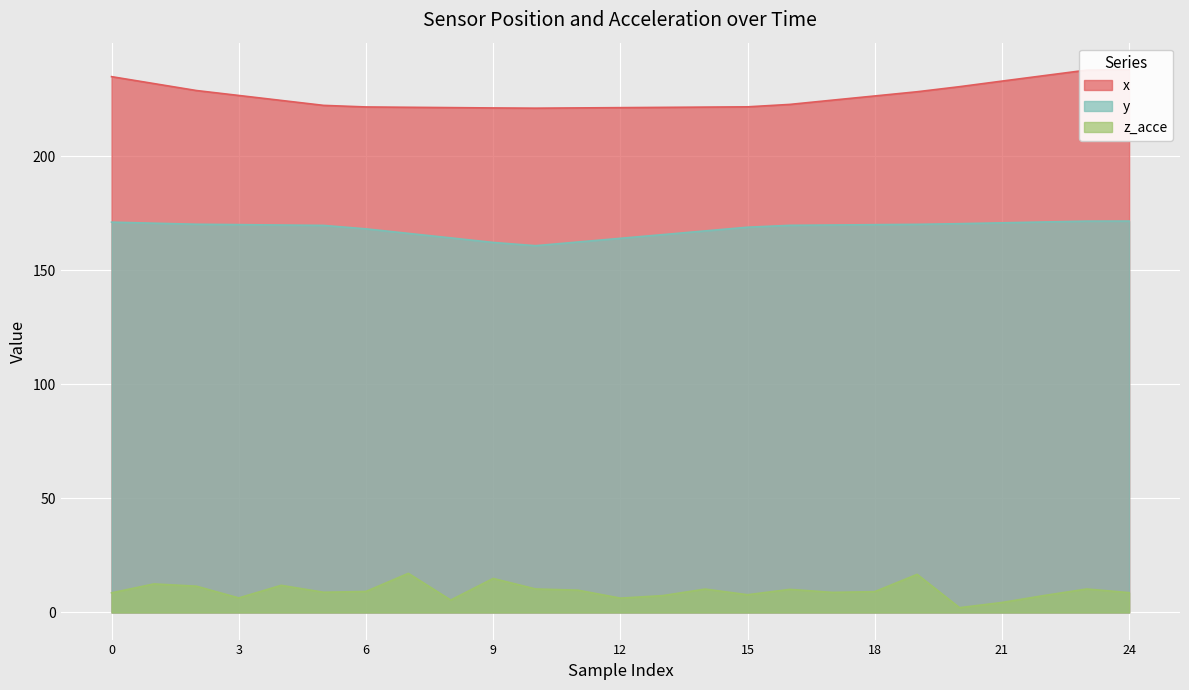

Reading right to left, extract all data points from this chart.

x: 237.9	237.8	235.4	233.0	230.5	228.3	226.5	224.6	222.8	221.7	221.6	221.5	221.3	221.2	221.1	221.2	221.4	221.5	221.6	222.3	224.5	226.7	228.9	231.9	234.9
y: 171.6	171.6	171.2	170.8	170.5	170.2	170.0	169.9	169.7	168.9	167.3	165.7	164.0	162.4	160.8	162.2	164.2	166.2	168.2	169.7	169.9	170.0	170.2	170.7	171.1
z_acce: 8.7	10.3	7.4	4.4	2.1	16.7	9.1	8.8	10.1	7.8	10.2	7.4	6.3	9.8	10.3	14.9	5.4	17.1	9.2	8.9	11.9	6.4	11.5	12.5	8.6